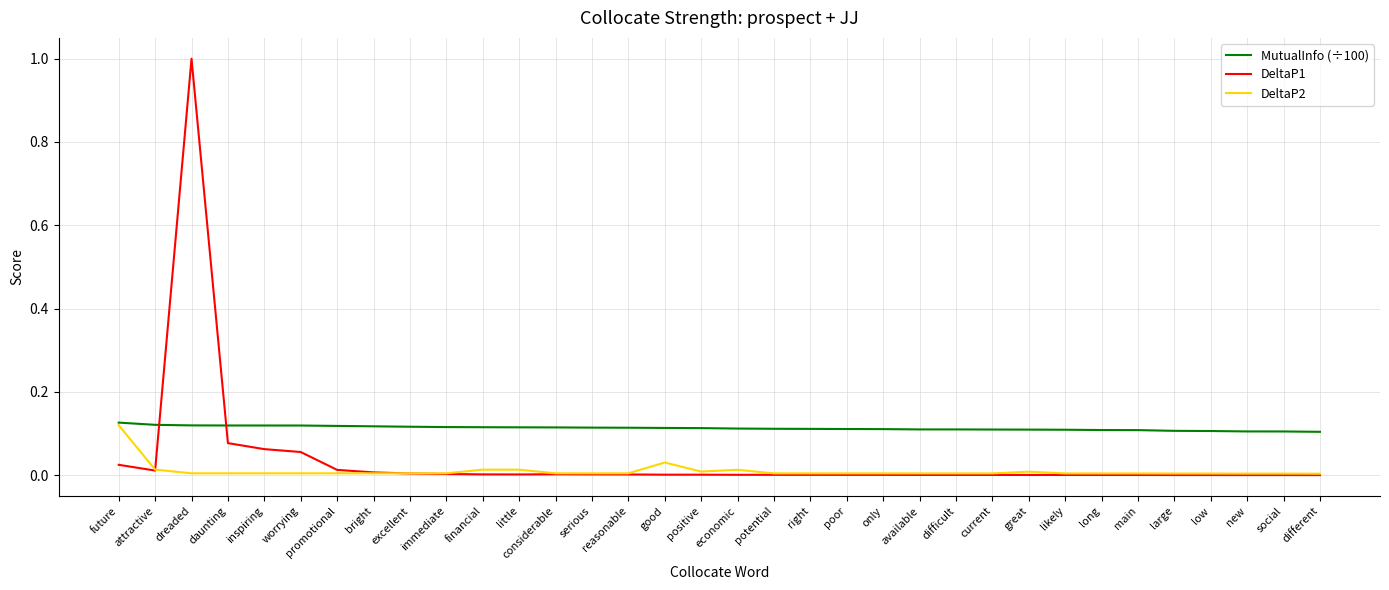

Which series has the widest spread of values?

DeltaP1